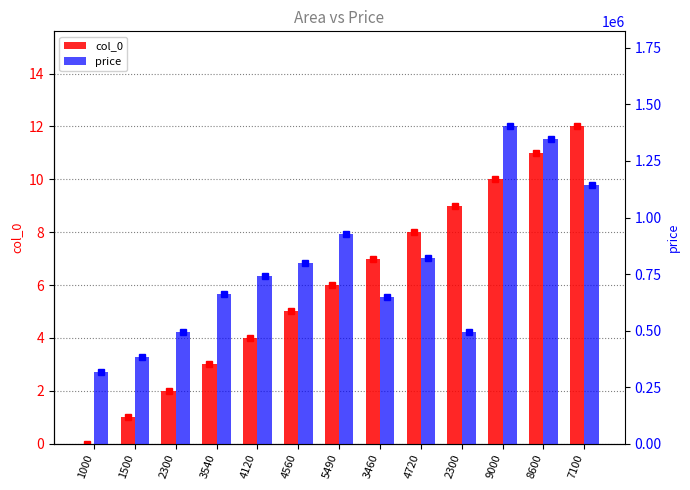

What are all the series names shown in the legend?

col_0, price